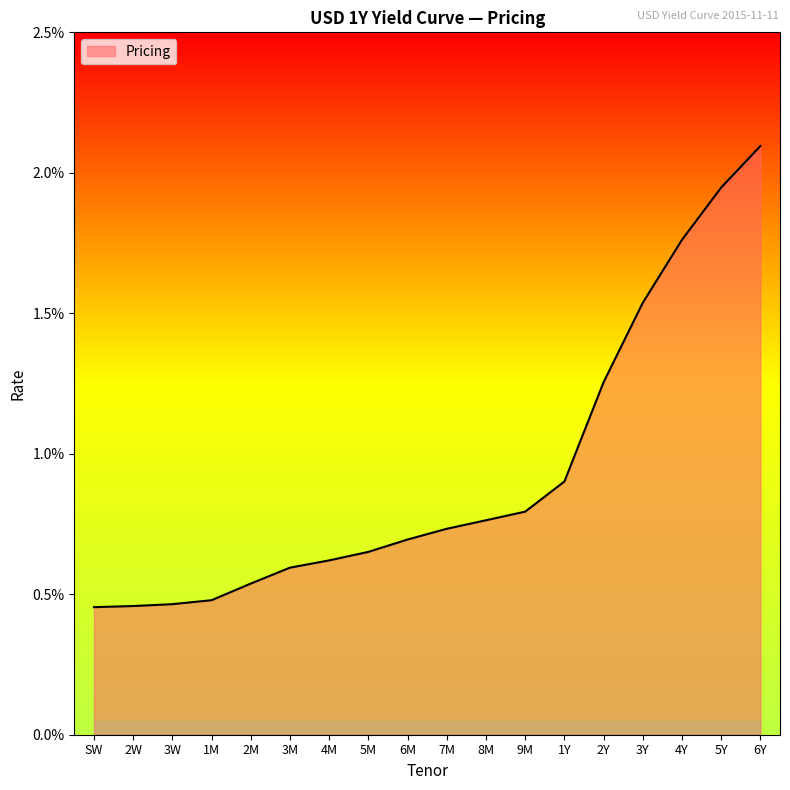

Is this an area chart (filled region under the line)?

Yes